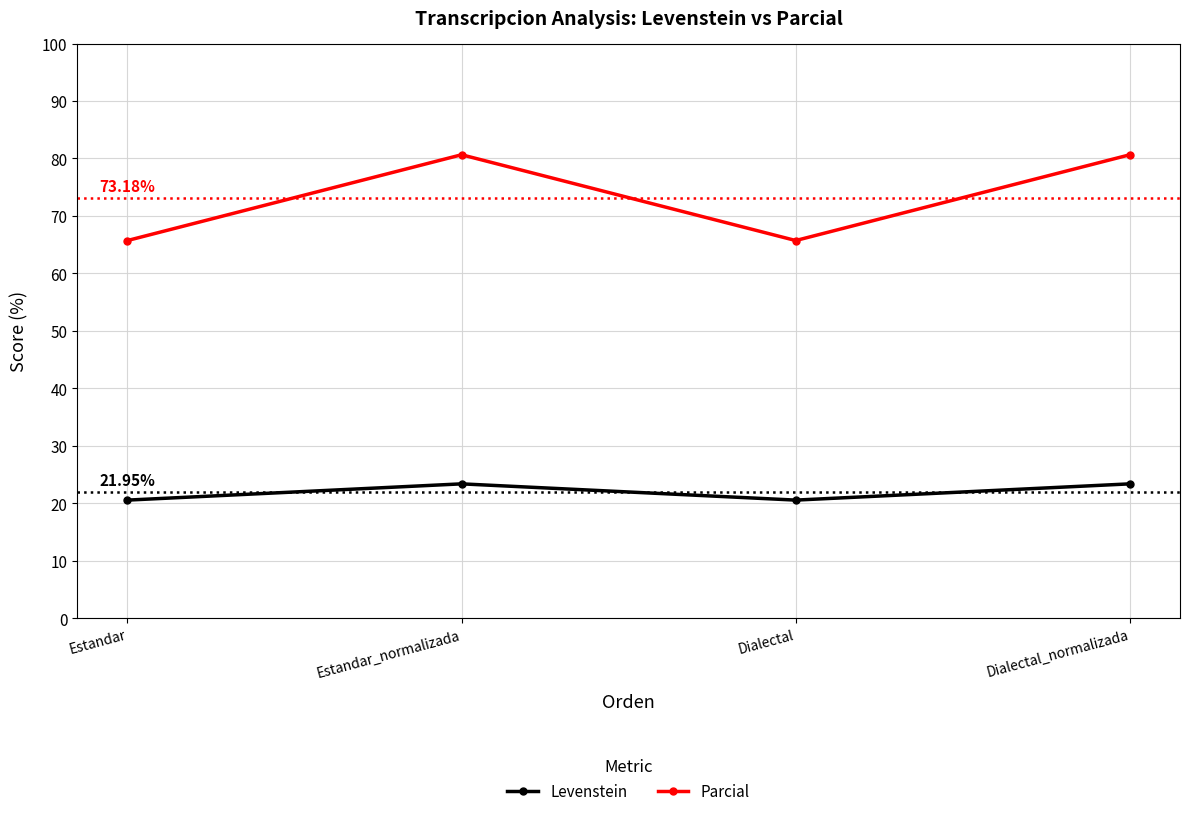

The value of Levenstein at Estandar is 20.5. True or false?

True